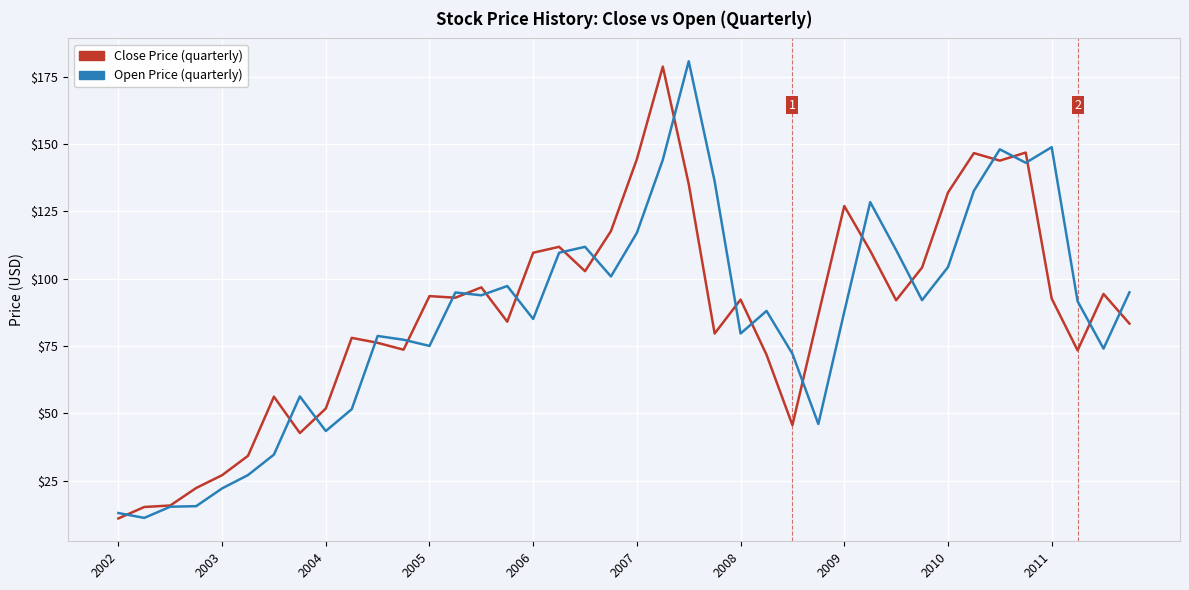

What is the smallest value displayed?

10.9